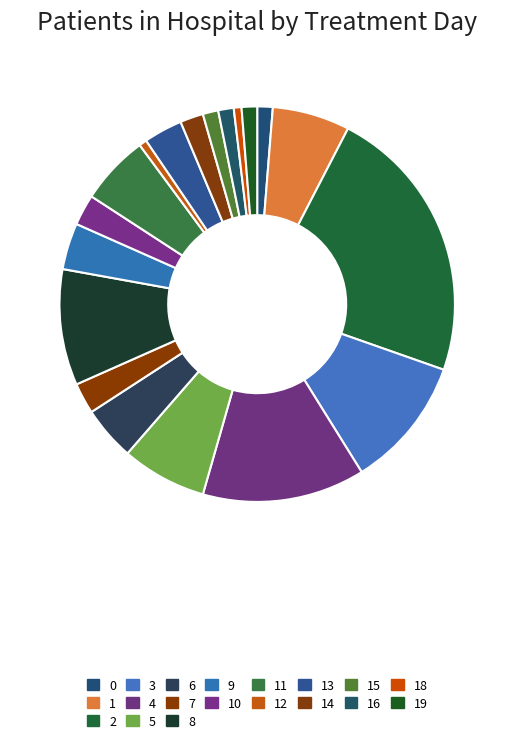

How many slices are in this pie chart?

19